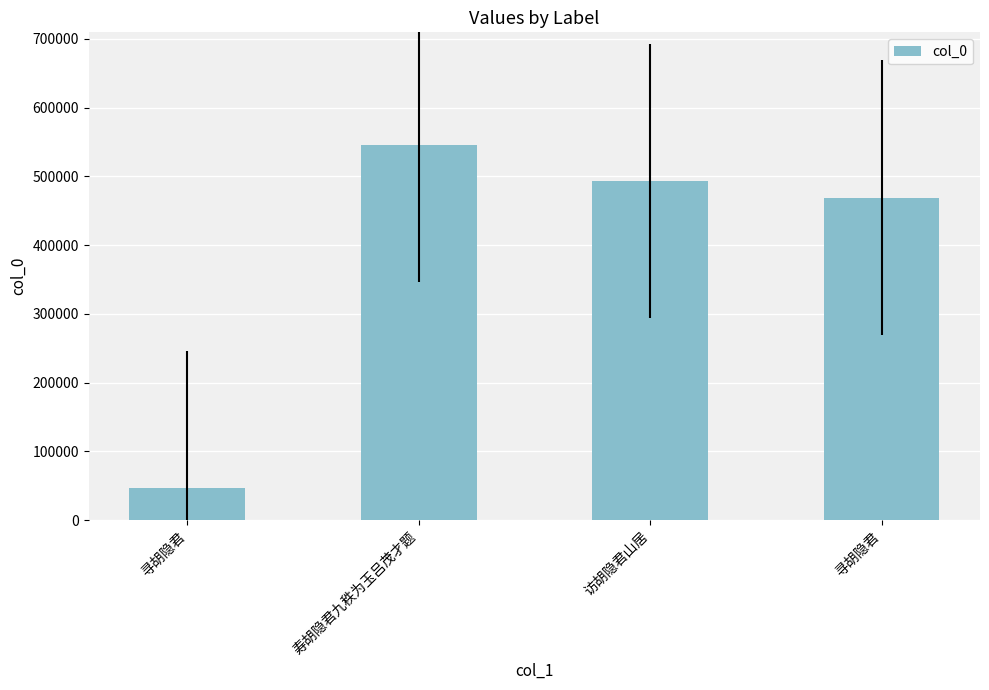

How many data points does each series have?

4